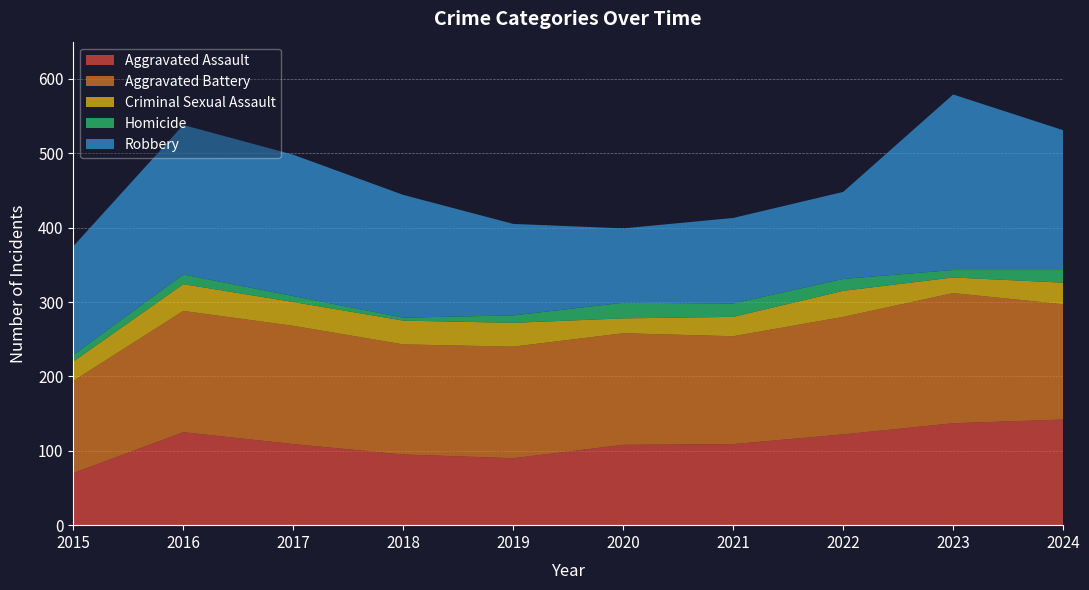

Reading left to right, list all the values displayed in this chart.

Aggravated Assault: 70	125	109	95	90	108	109	122	137	142
Aggravated Battery: 124	163	159	148	150	150	145	158	175	155
Criminal Sexual Assault: 26	36	32	32	32	20	26	35	21	29
Homicide: 9	13	8	4	10	21	18	16	10	17
Robbery: 146	201	190	165	123	100	115	117	236	188